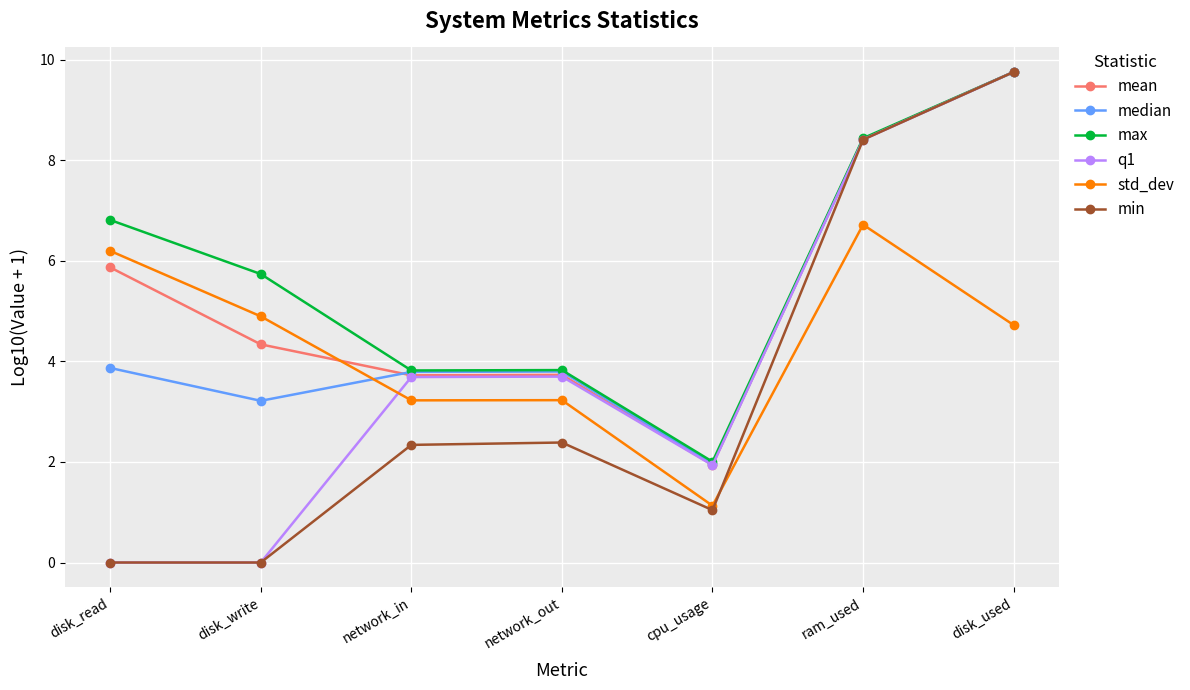

List the series in order of their overall mean, lowest first.

min, q1, std_dev, median, mean, max